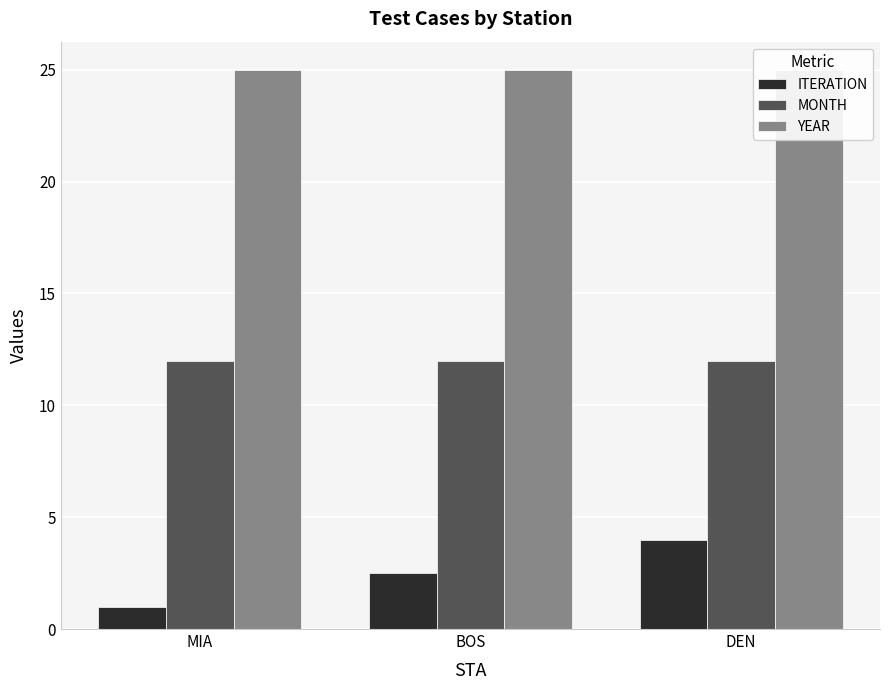

The value of ITERATION at BOS is 2.5. True or false?

True